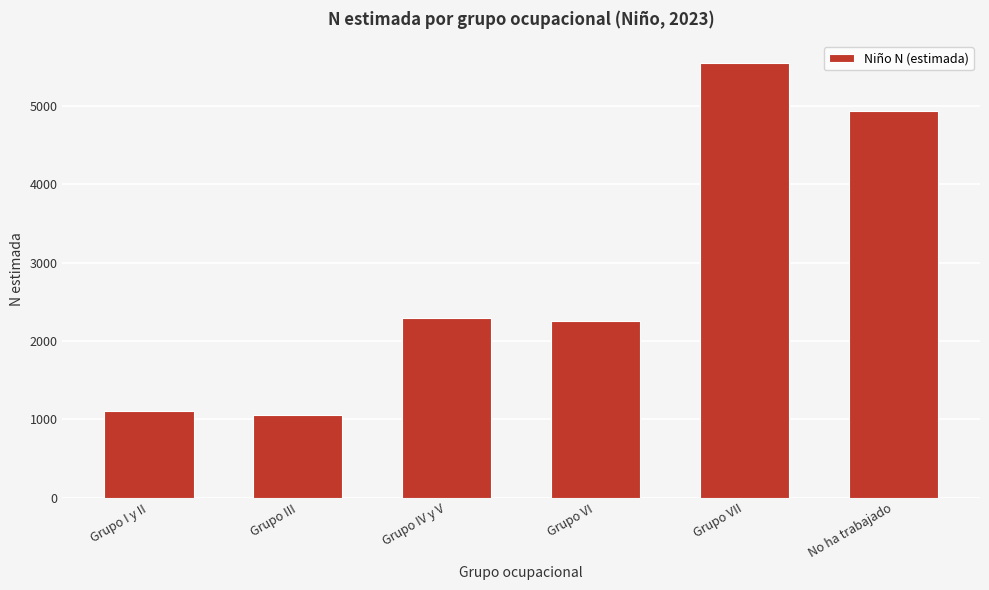

Reading left to right, list all the values displayed in this chart.

Grupo I y II=1111	Grupo III=1049	Grupo IV y V=2288	Grupo VI=2260	Grupo VII=5548	No ha trabajado=4936